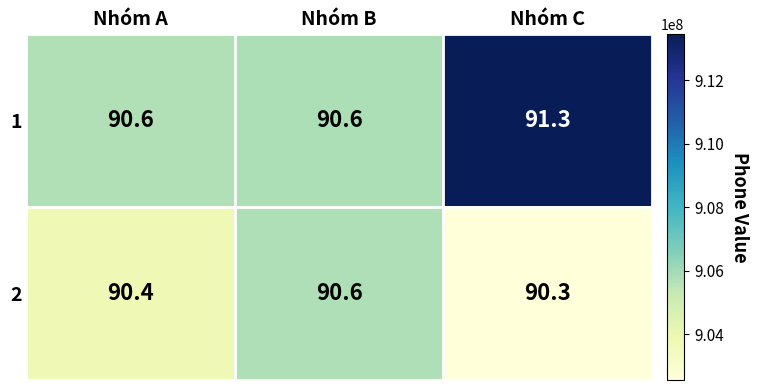

Rank the series at Nhóm A from highest to lowest value.

1, 2